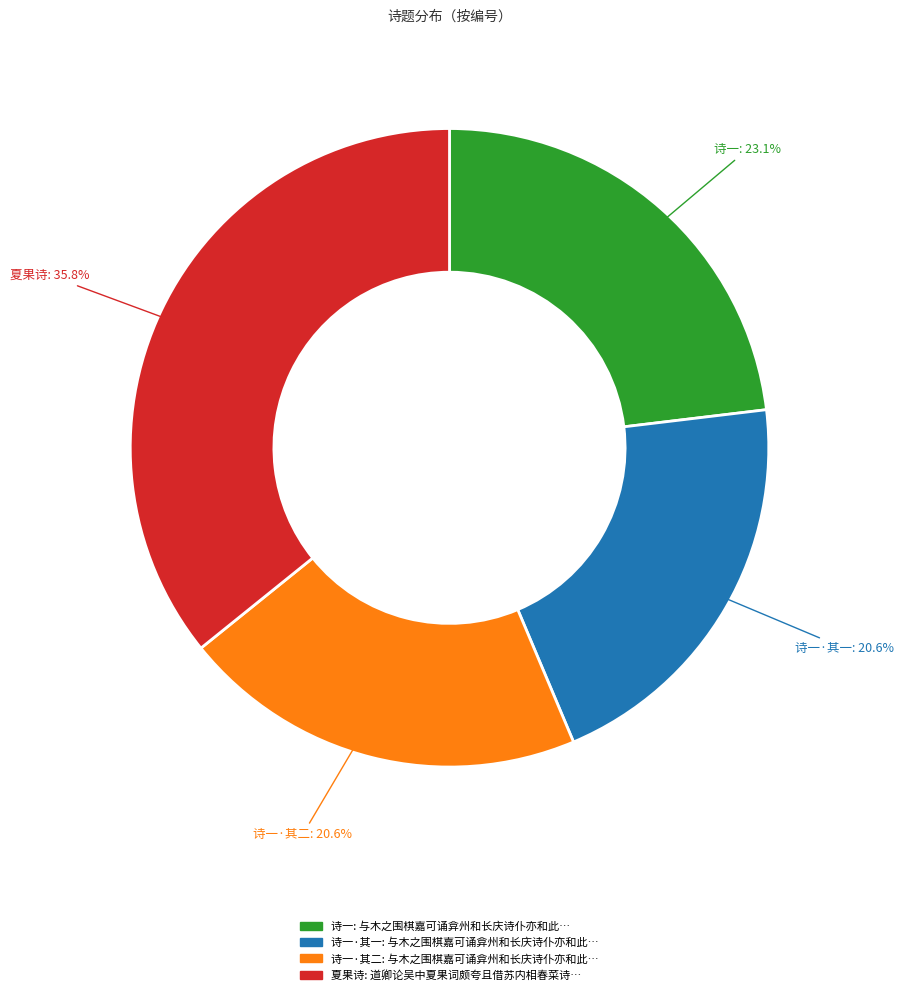

Is there a majority slice in this chart?

No